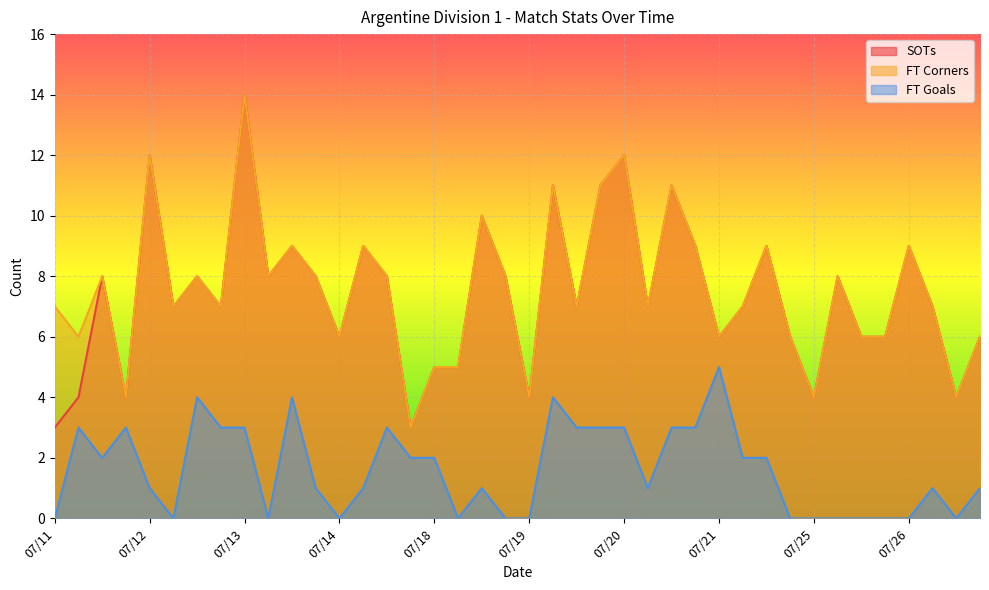

What is the difference between the highest and lowest values at 07/20?

9